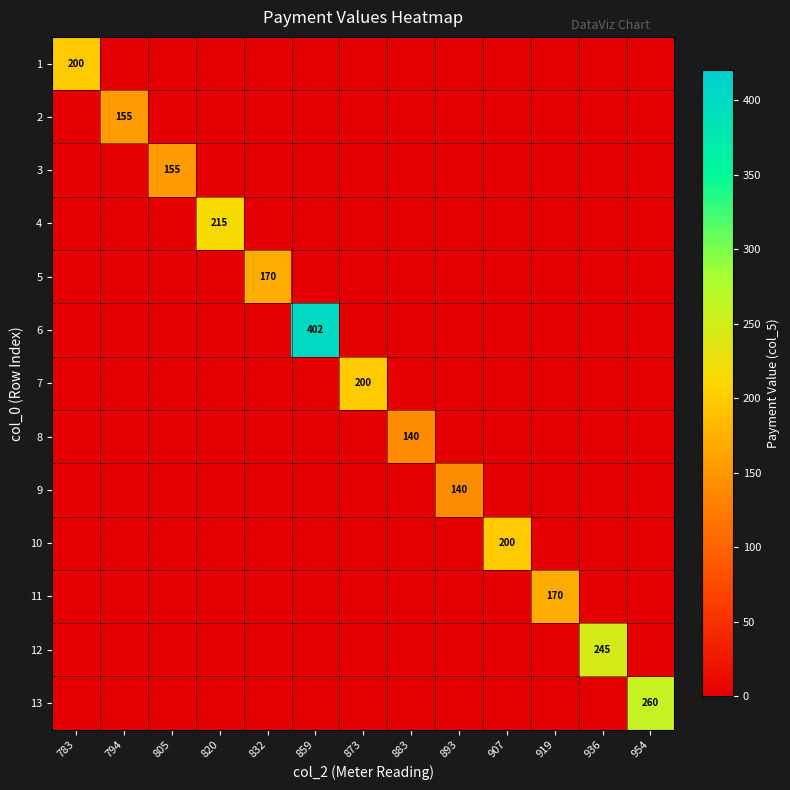

The value of 12 at 936 is 245. True or false?

True